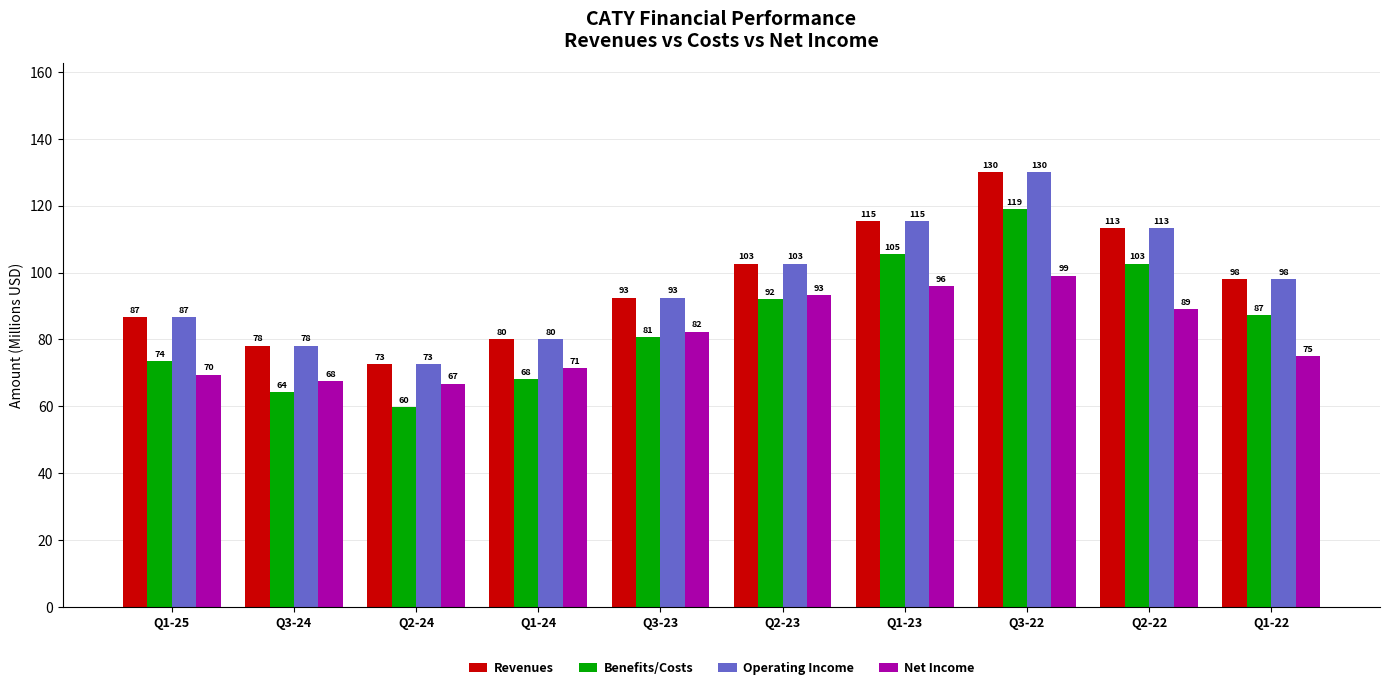

Is the value of Revenues at Q2-23 greater than the value of Operating Income at Q1-24?

Yes